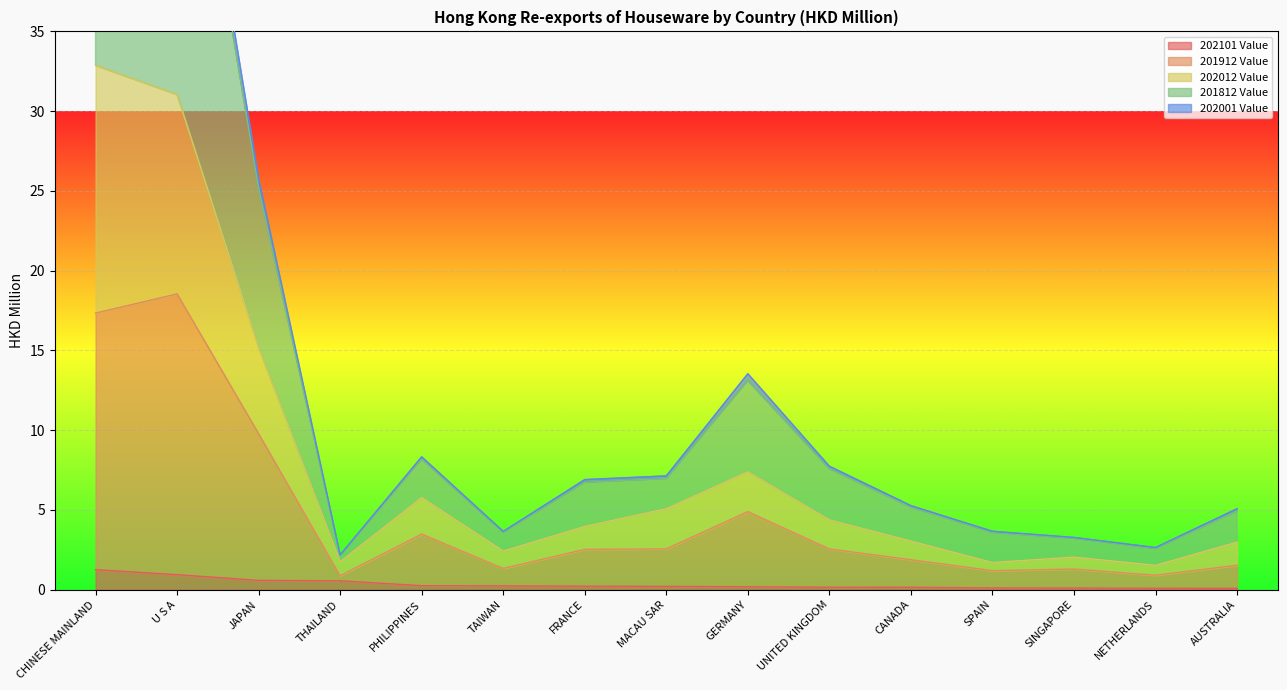

At which label is 202012 Value closest to 17?

JAPAN